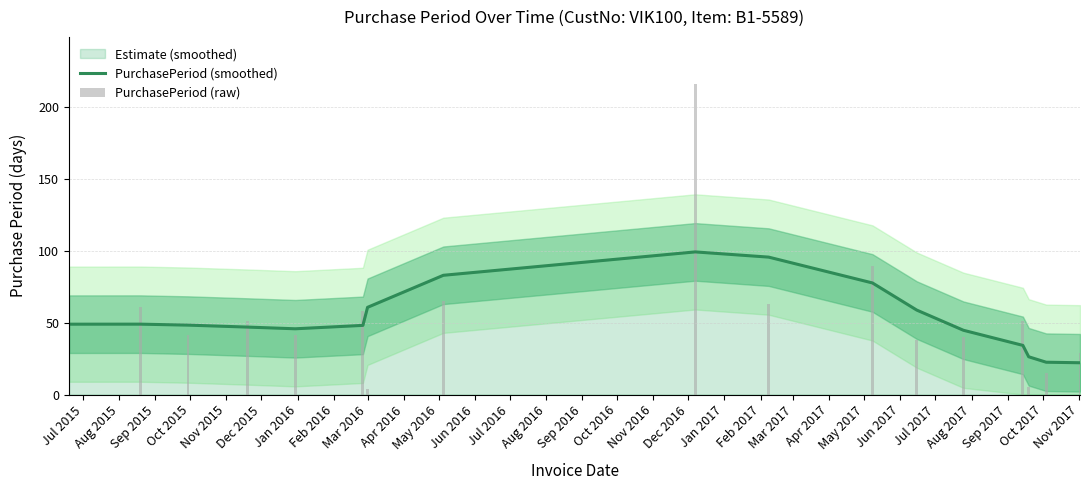

Which series has the largest total across all categories?

PurchasePeriod (smoothed)